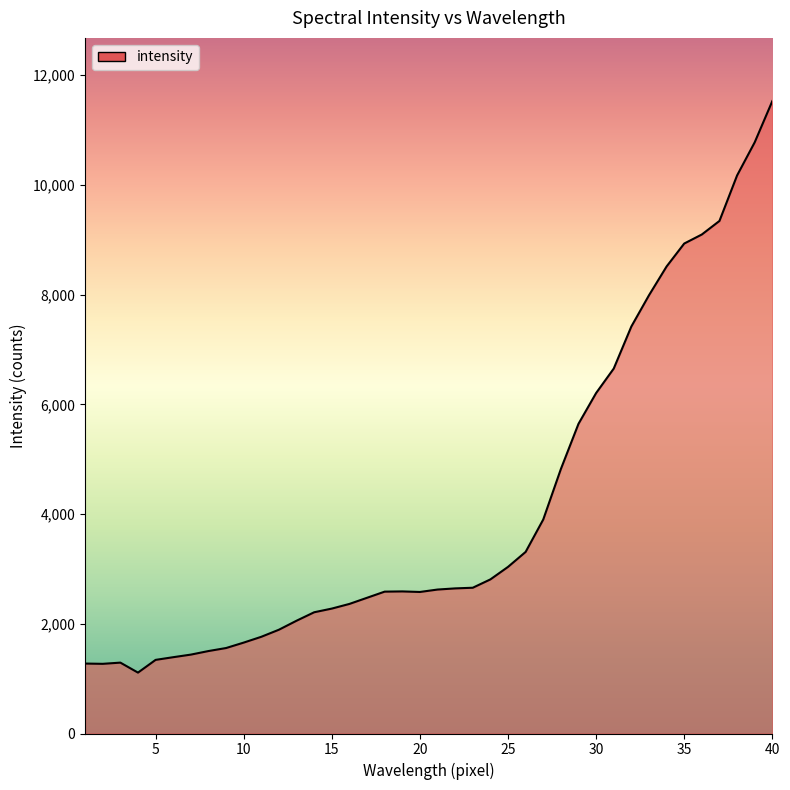

What is the maximum value shown in the chart?

11527